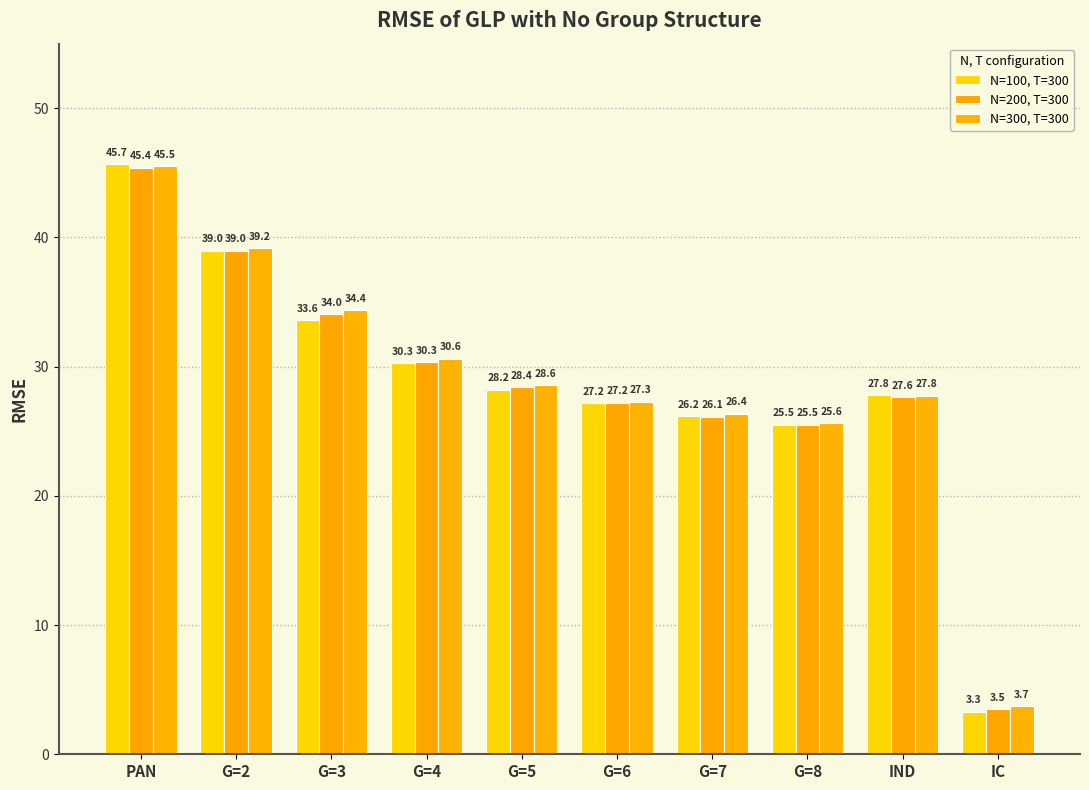

Is it true that N=100, T=300 equals 30.3 at G=4?

True